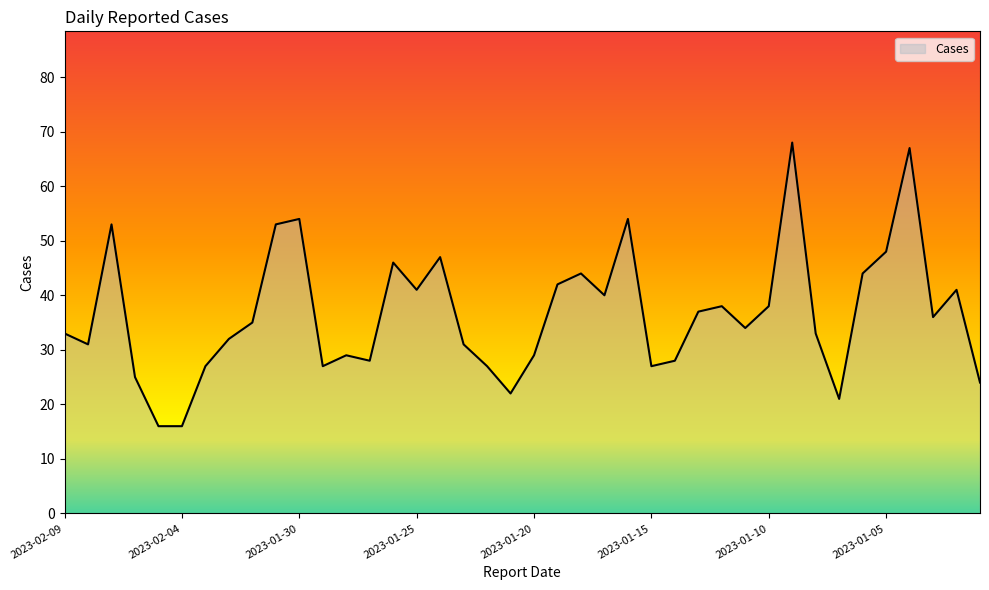

Does the chart display data point markers on the line(s)?

No